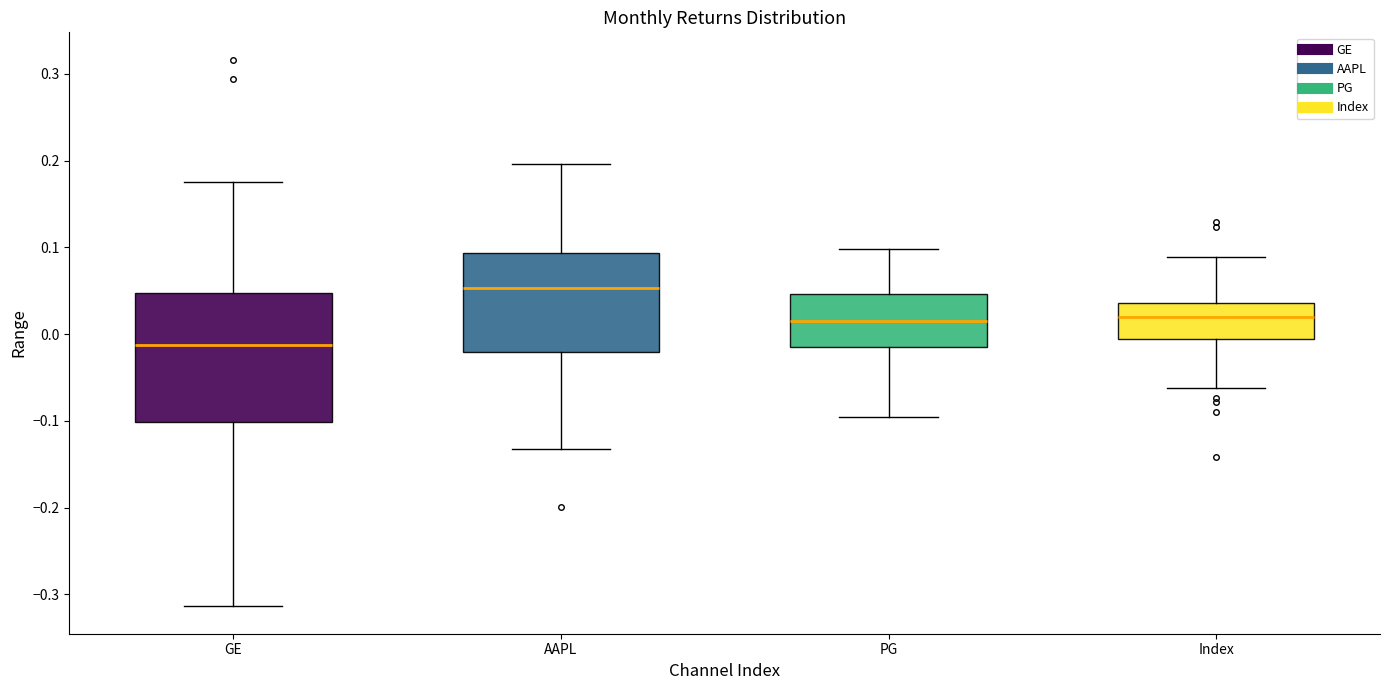

Where does the upper whisker of the box for AAPL end on the y-axis? The values are not printed on the chart, so give them approximately, as read against the axis.

0.20